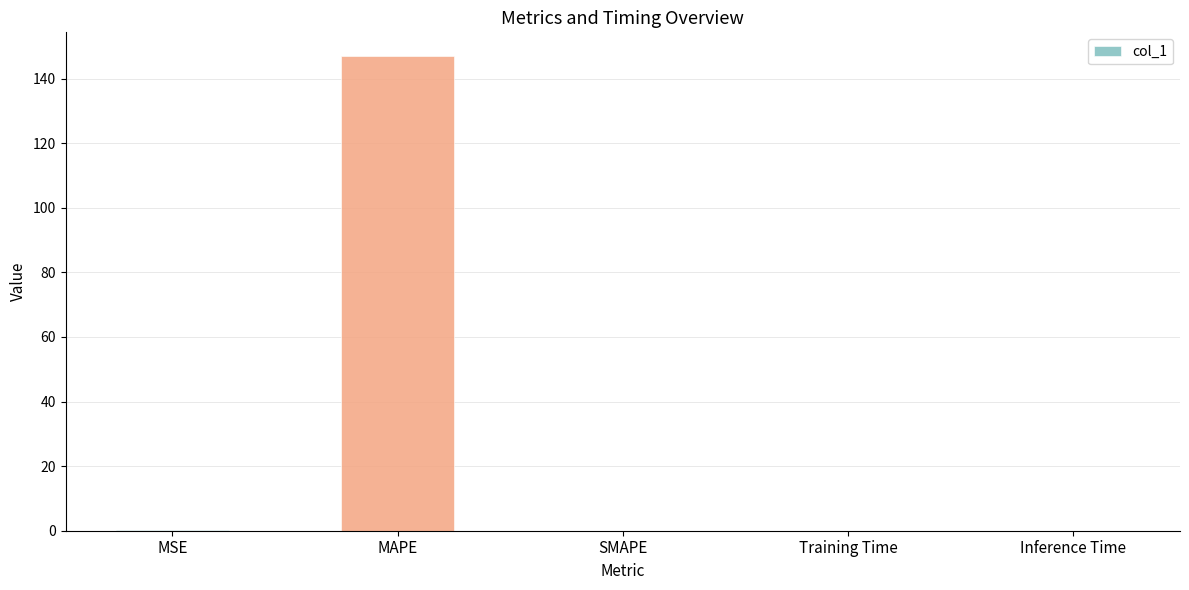

The value at MAPE is 147.0. True or false?

True